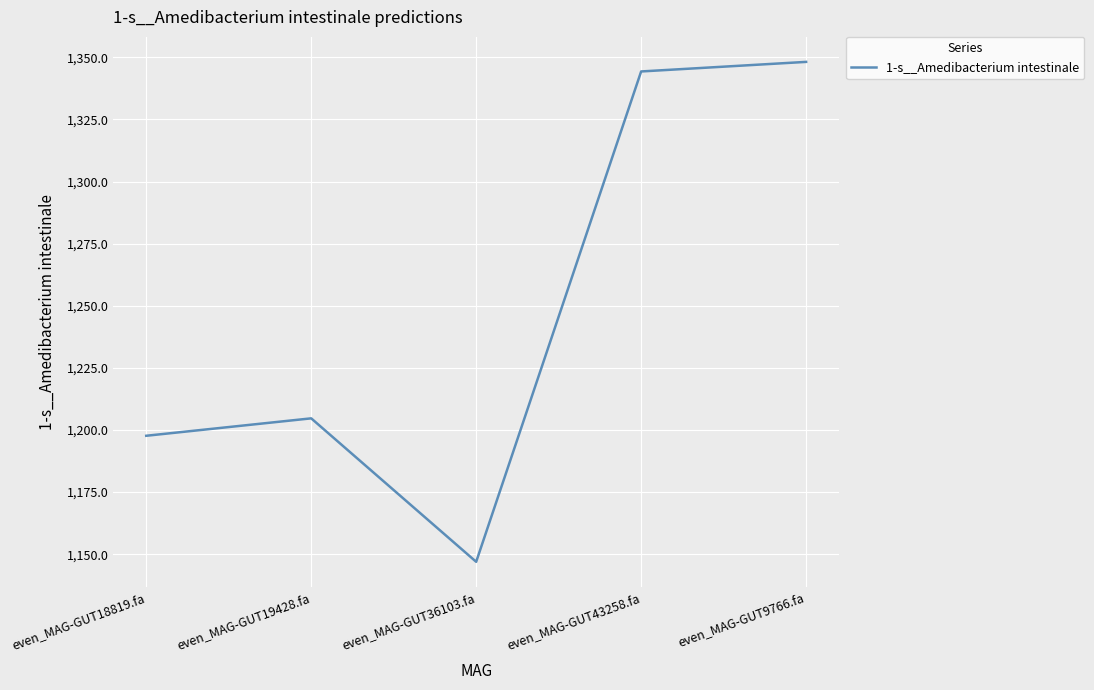

How many interior local valleys (lower than both neighbors) does the data have?

1